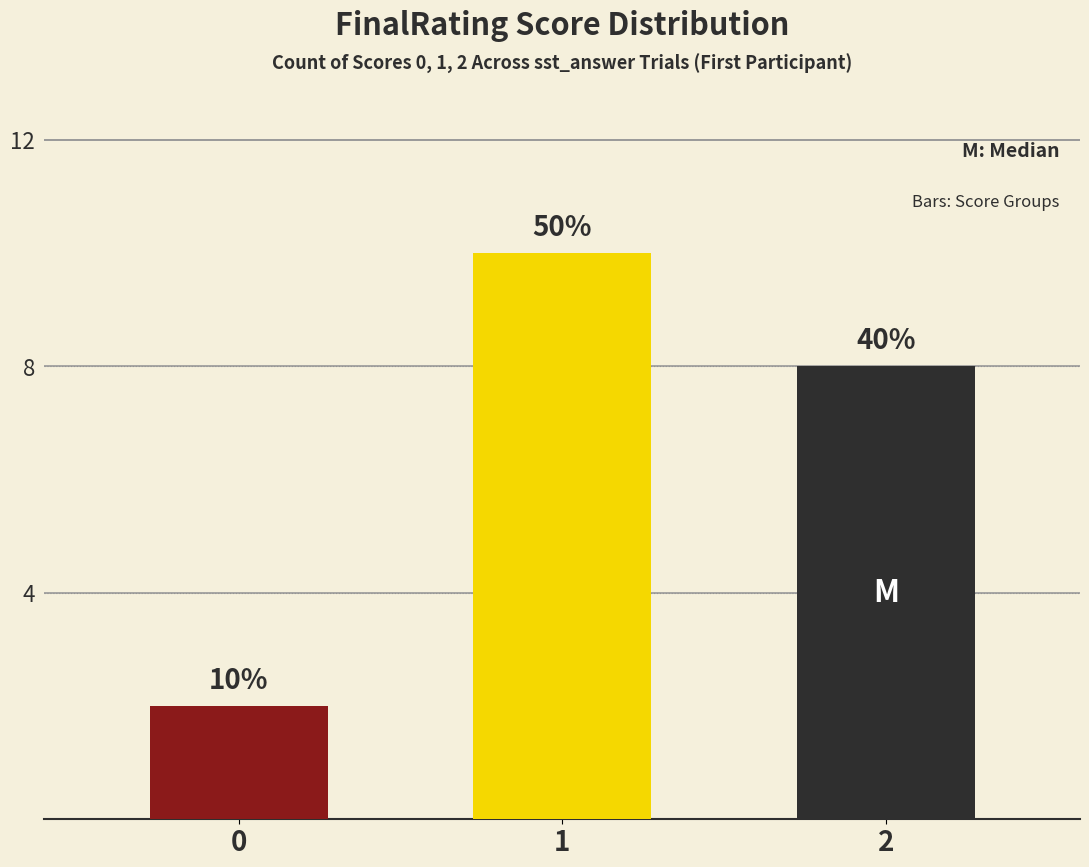

Count the values in the range 2 to 10.

3